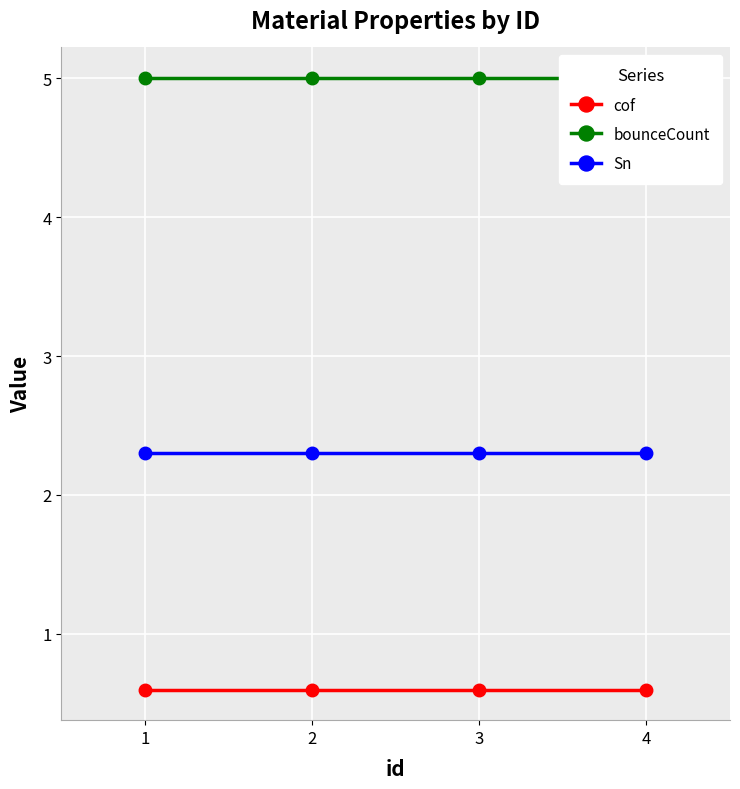

The Sn series shows 2.3 at 1. True or false?

True